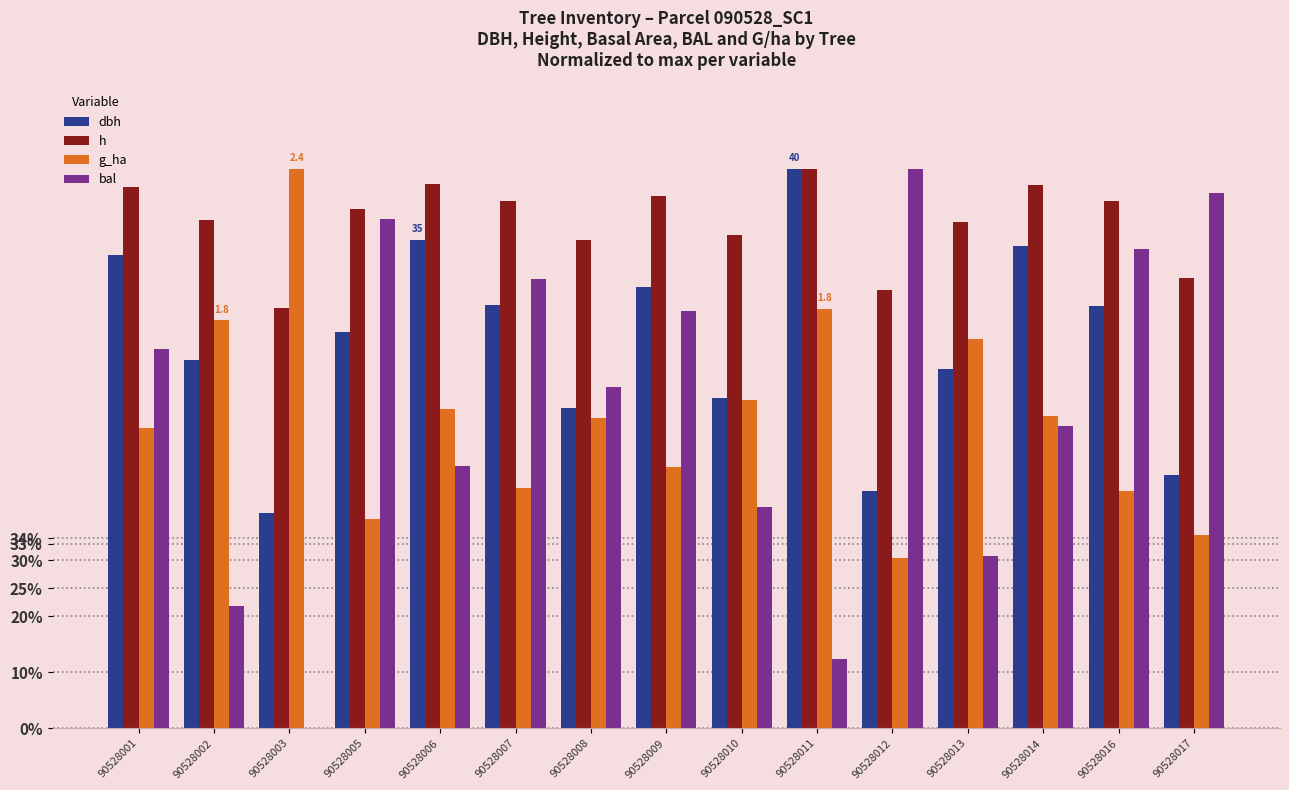

What is the difference between the dbh values at 90528010 and 90528013?

5.3